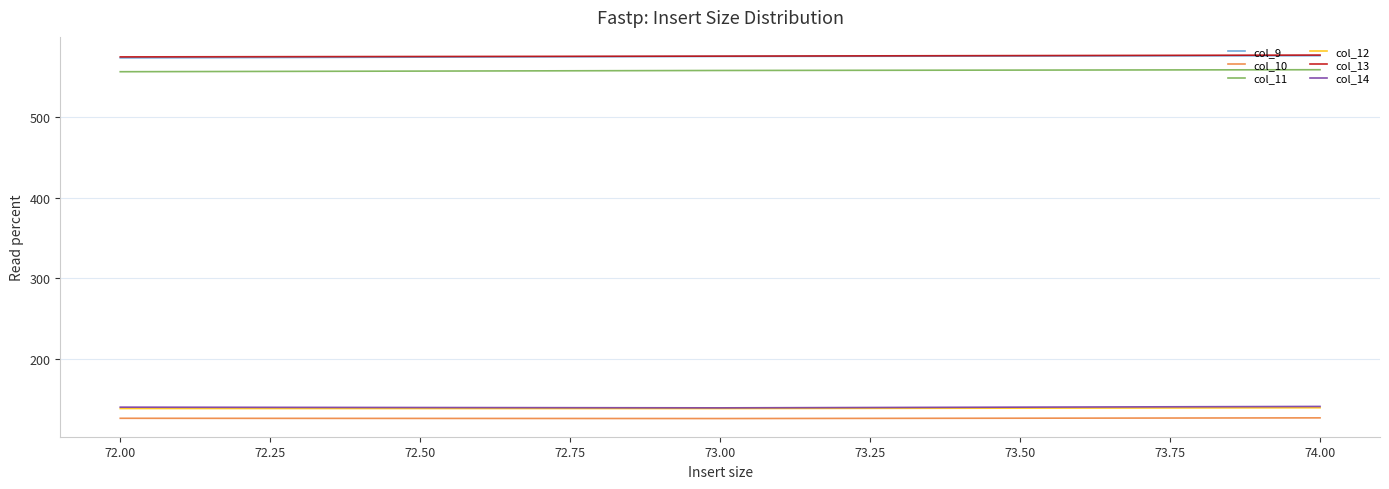

What is the difference between the highest and lowest values at 72.00?

449.0